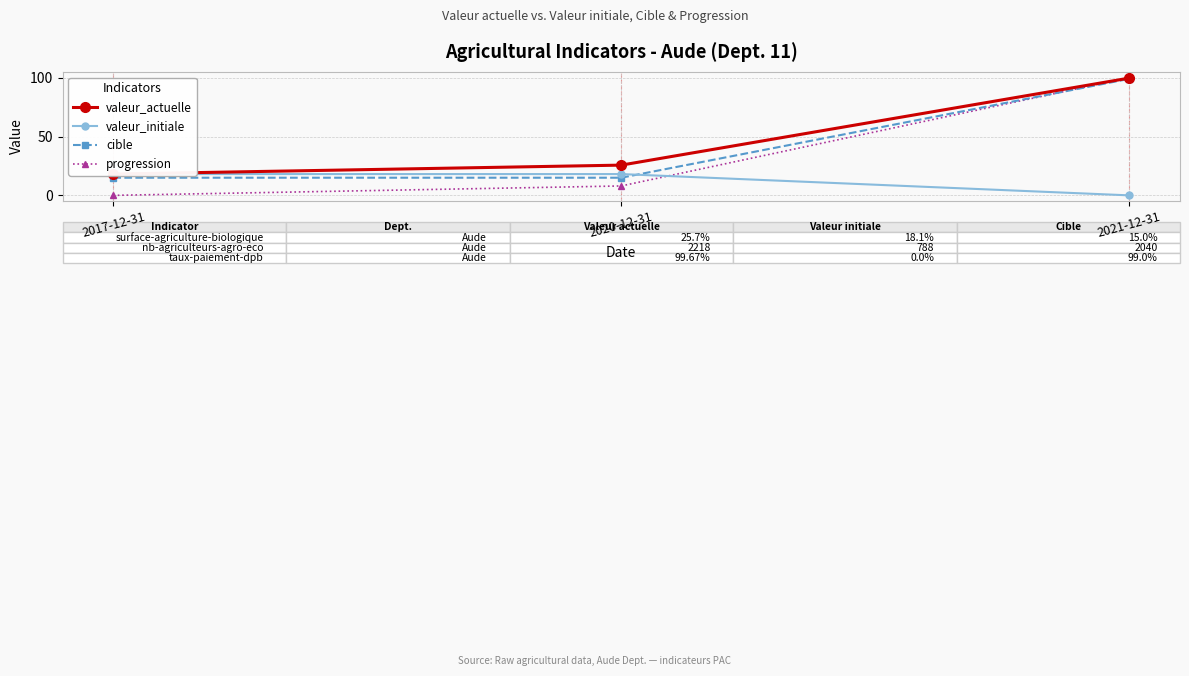

What is the average value of the valeur_initiale series?

12.1